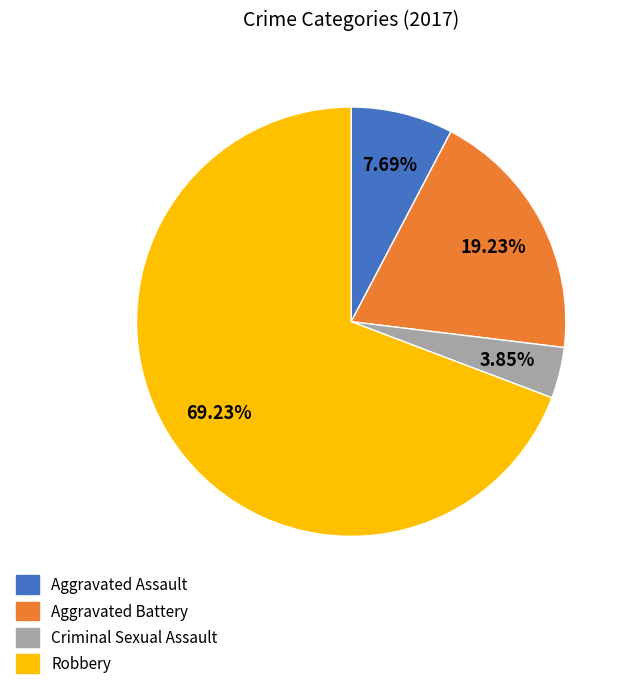

Combined, what portion of the pie is Robbery and Aggravated Battery?

88.5%